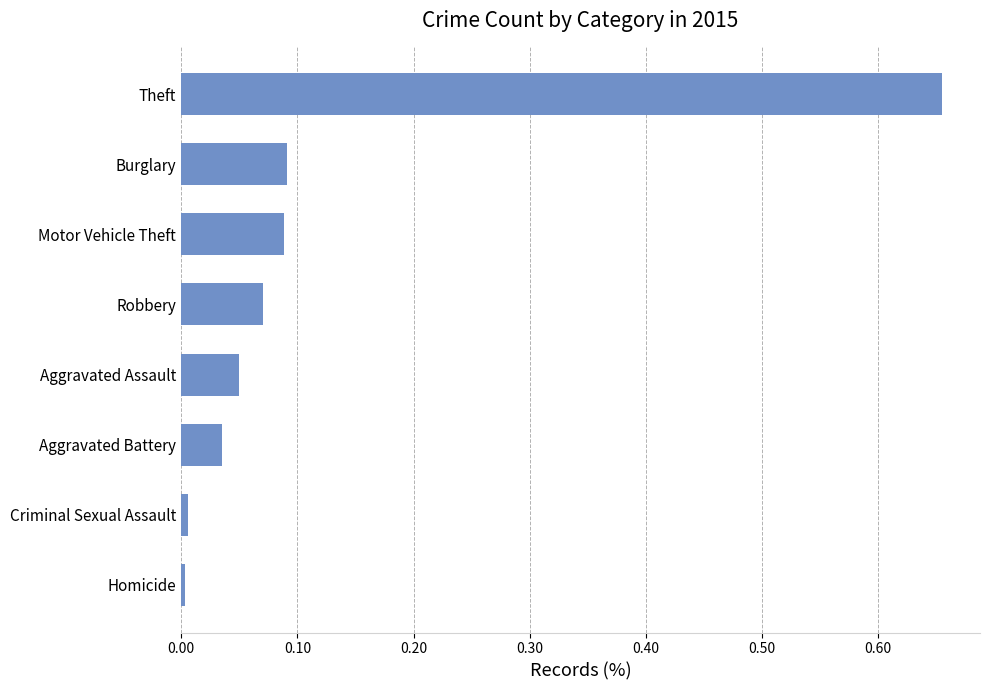

Which label corresponds to the largest value in the chart?

Theft